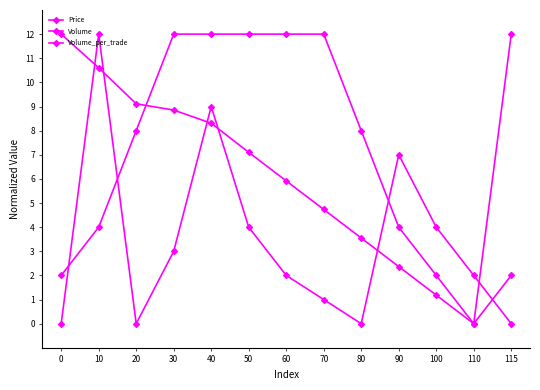

Is it true that Volume_per_trade equals 1.4 at 50?

False